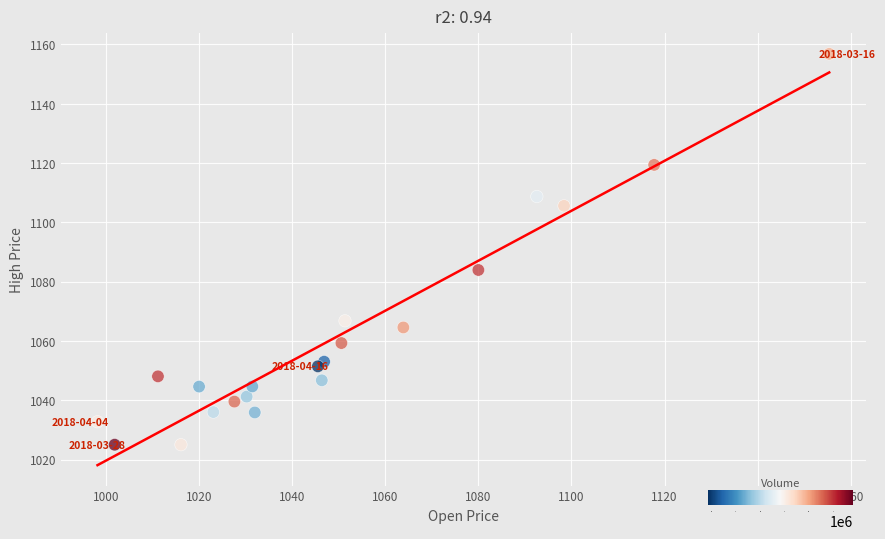

What is the range of Y values (max minus min)?

131.8